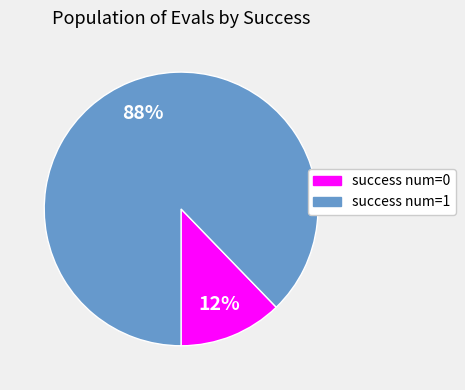

How many segments does this pie chart have?

2